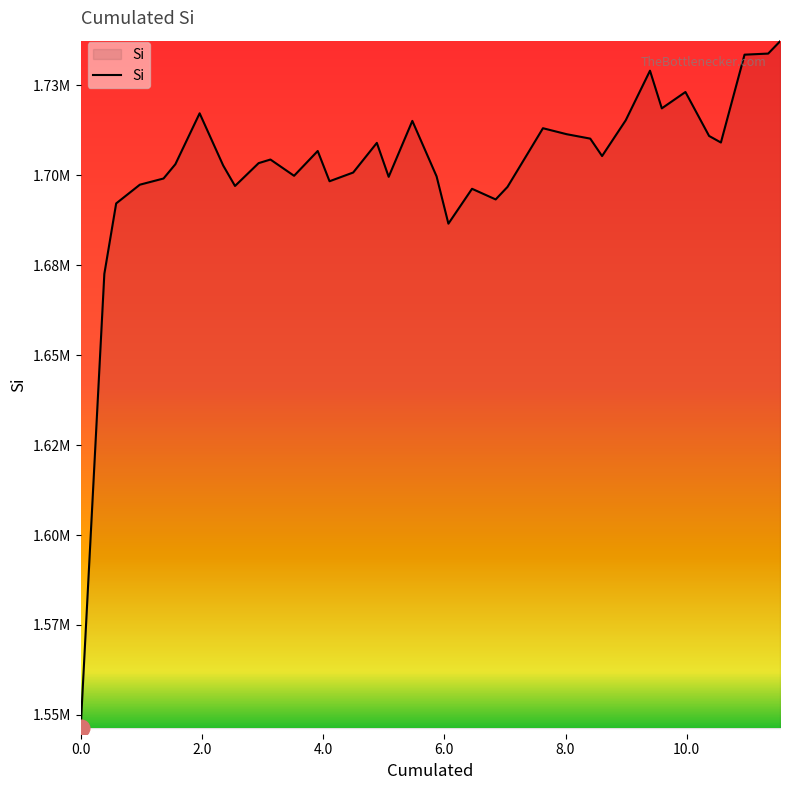

What is the smallest value displayed?

1546321